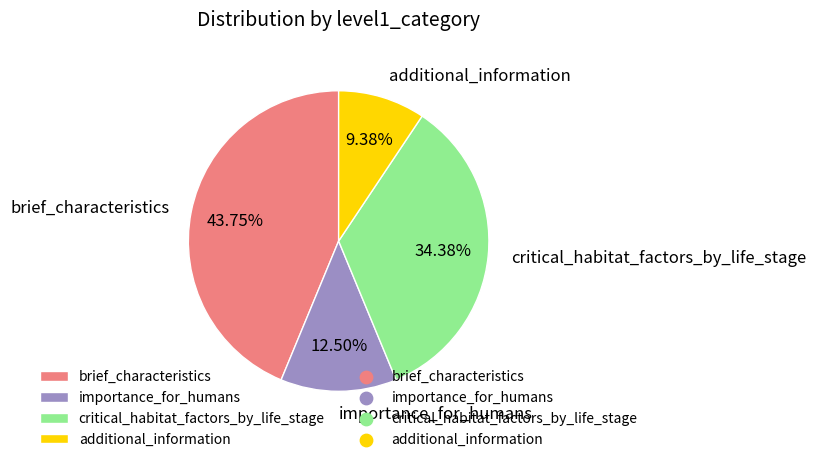

Count the number of slices in the pie.

4